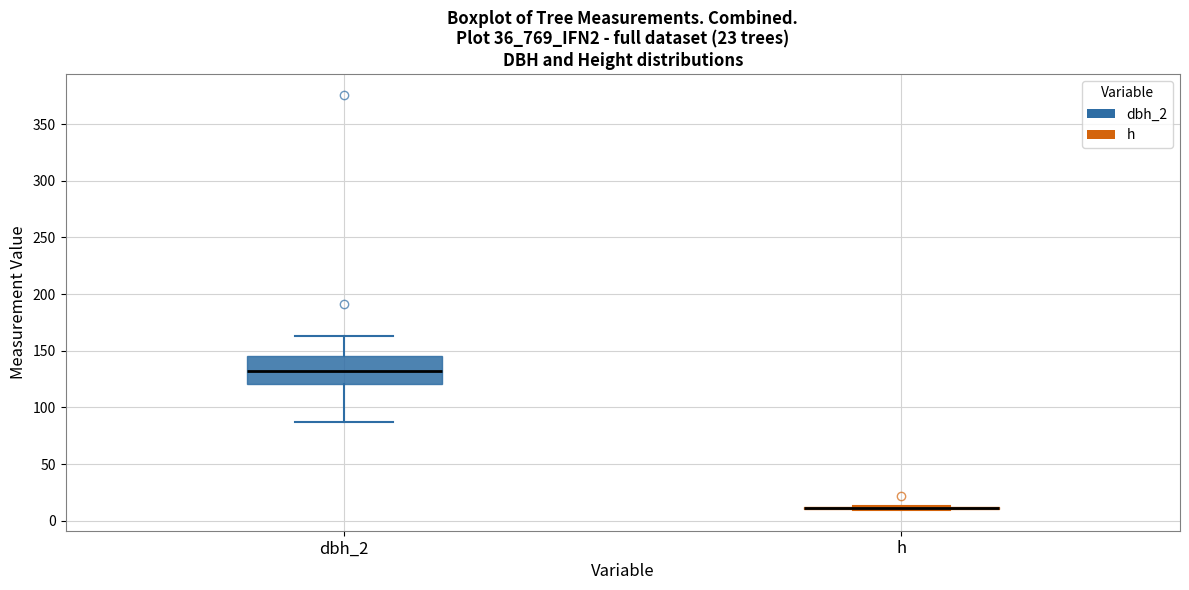

Comparing the boxes themselves (not the whiskers), which one is the tallest?

dbh_2